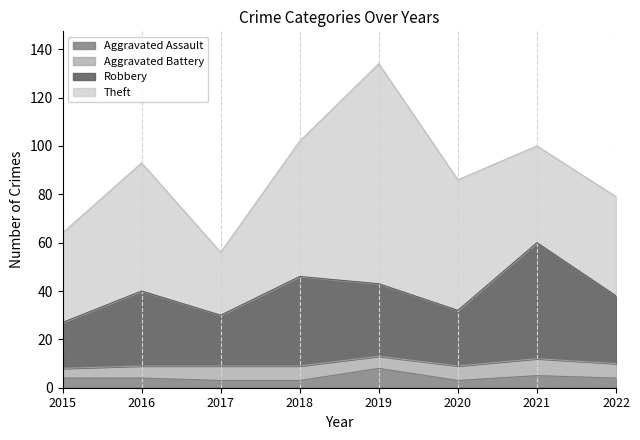

The Robbery series shows 68 at 2022. True or false?

False